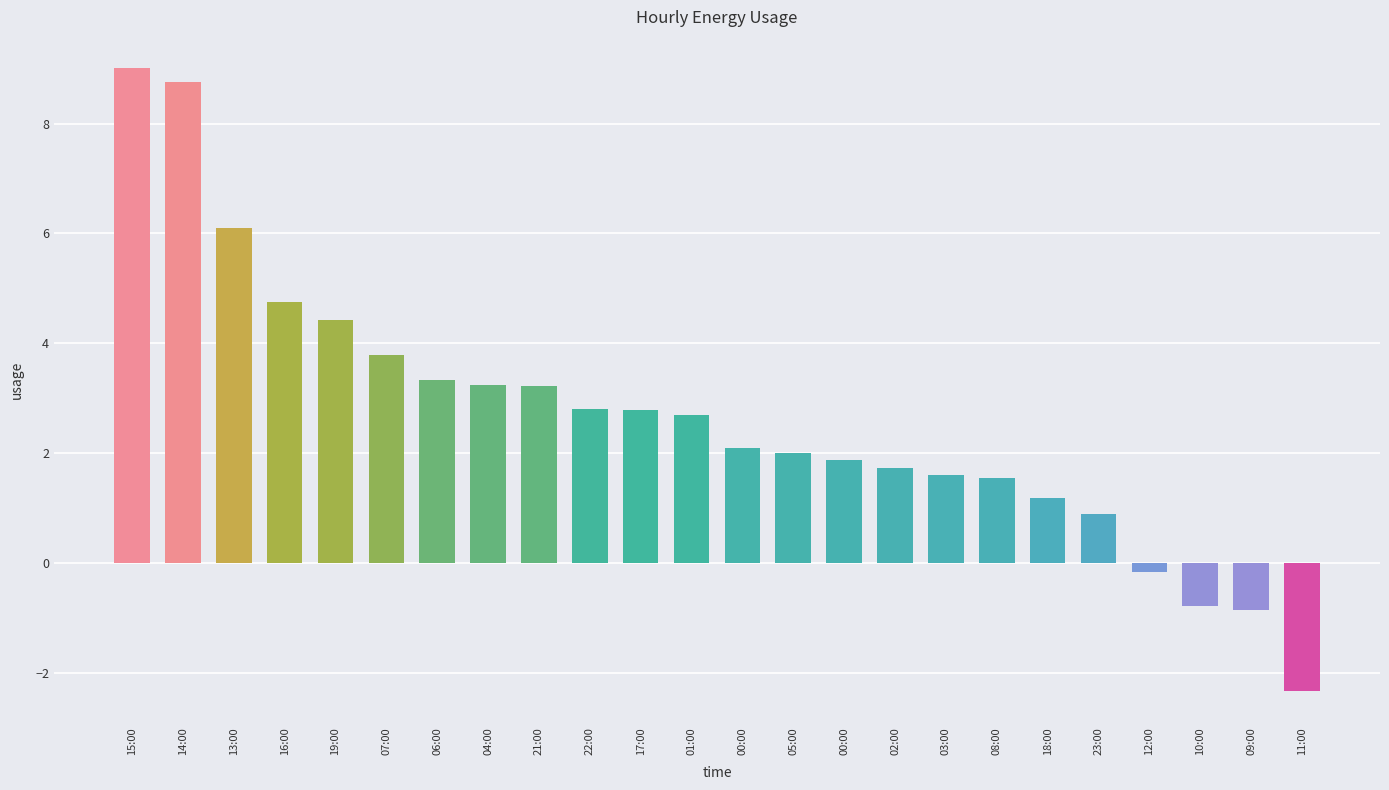

Are the bars horizontal?

No